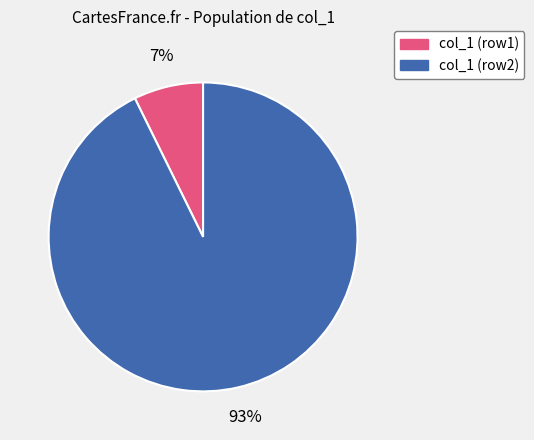

True or false: col_1 (row1) accounts for 1% of the total.

False